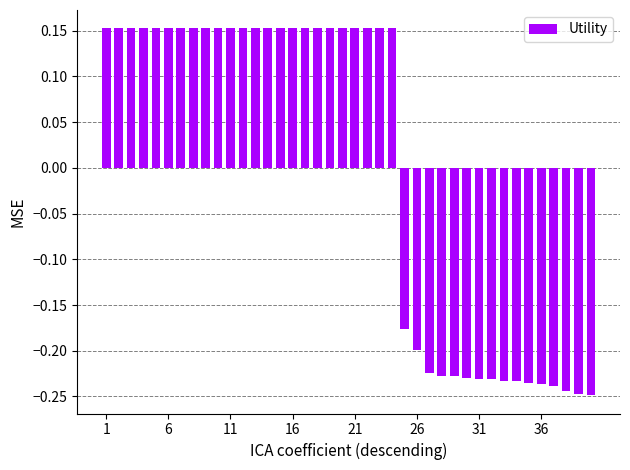

What is the difference between the second highest and second lowest values?

0.4